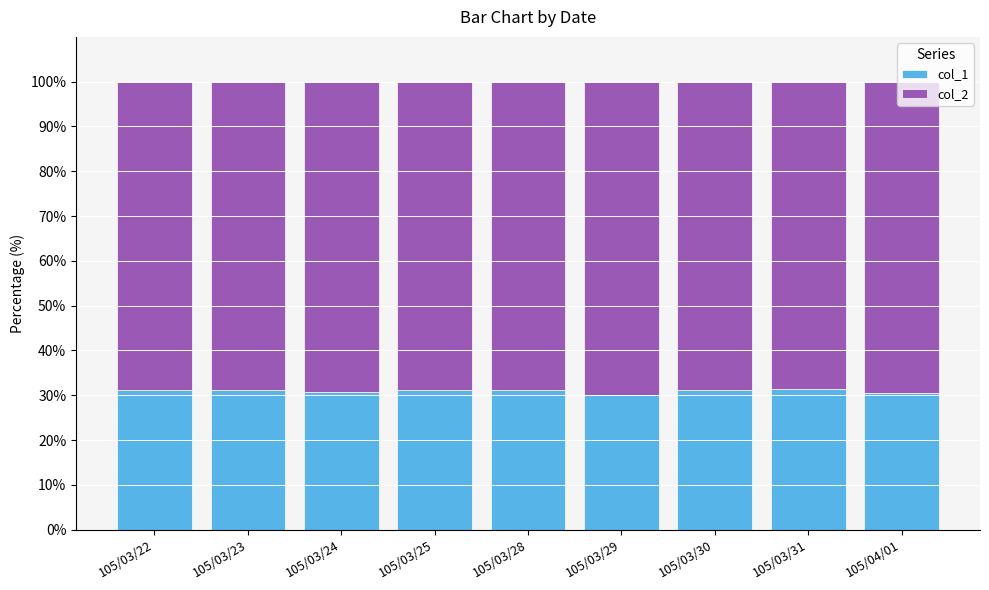

What is the lowest value of the col_1 series?

30.1